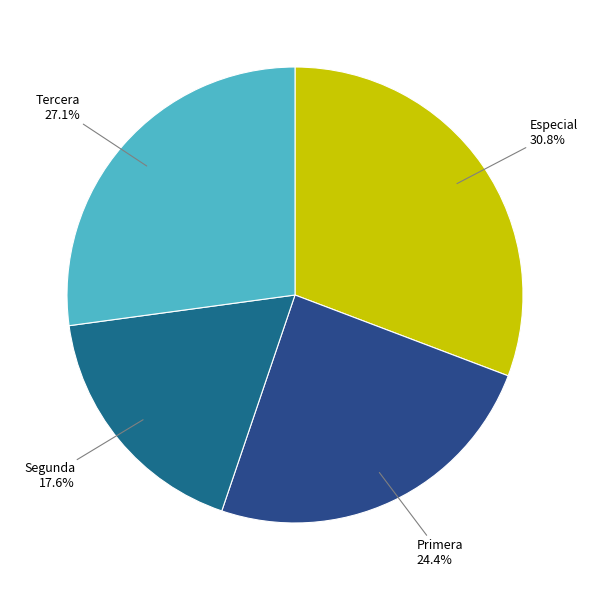

Which slice is the largest?

Especial